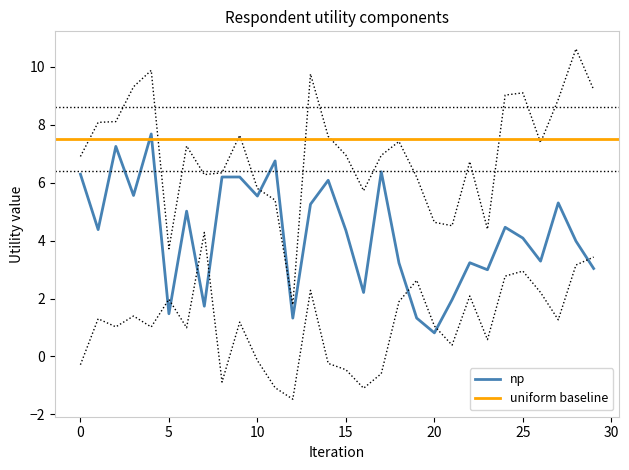

The np series shows 4.1 at 25. True or false?

True